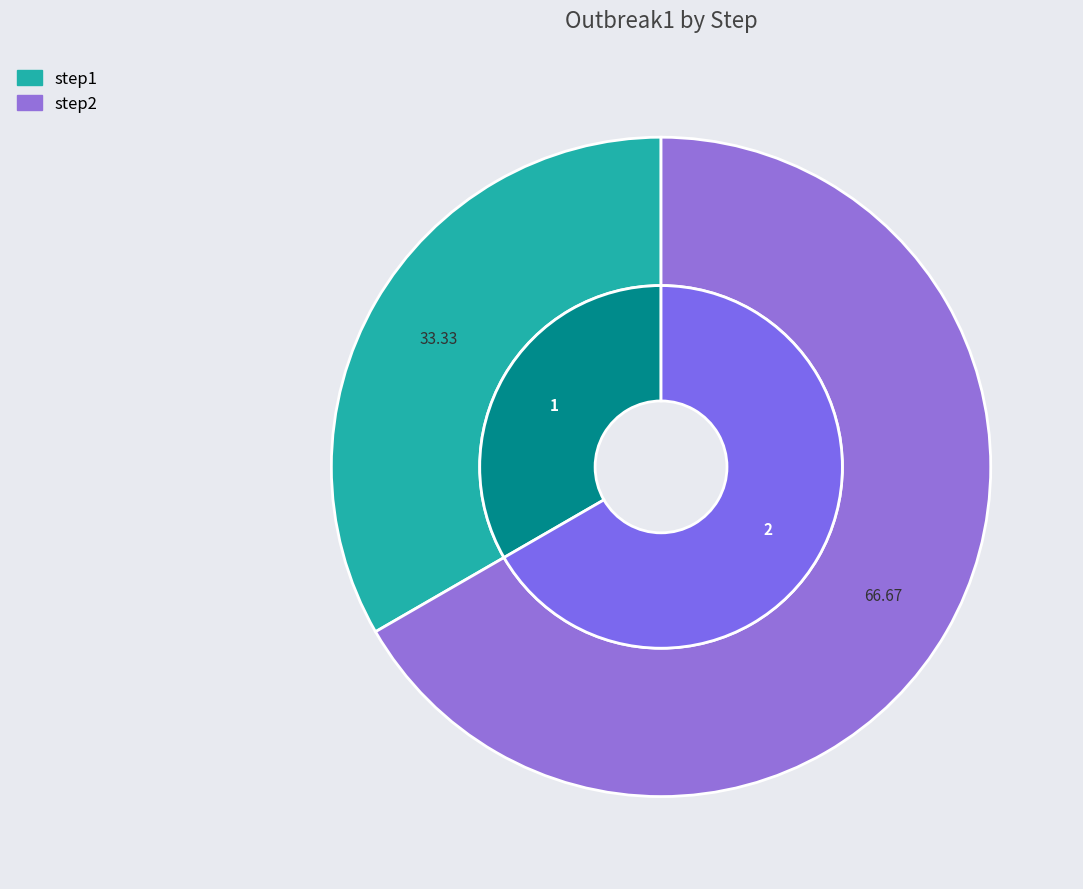

To the nearest percent, what percentage of the pie is step2?

67%